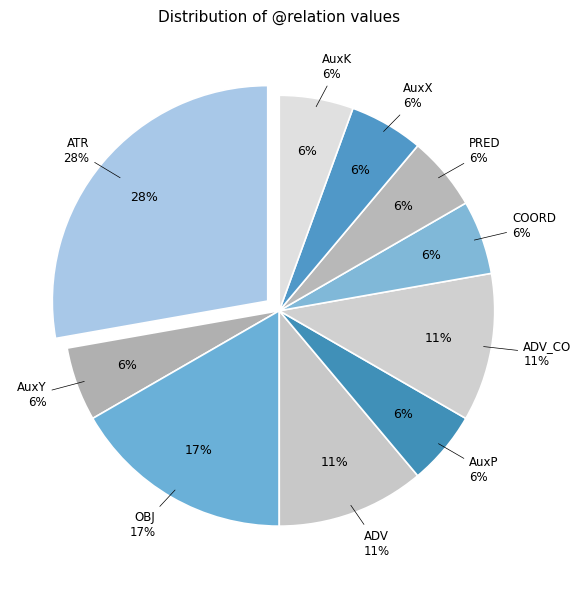

Which slice is the largest?

ATR